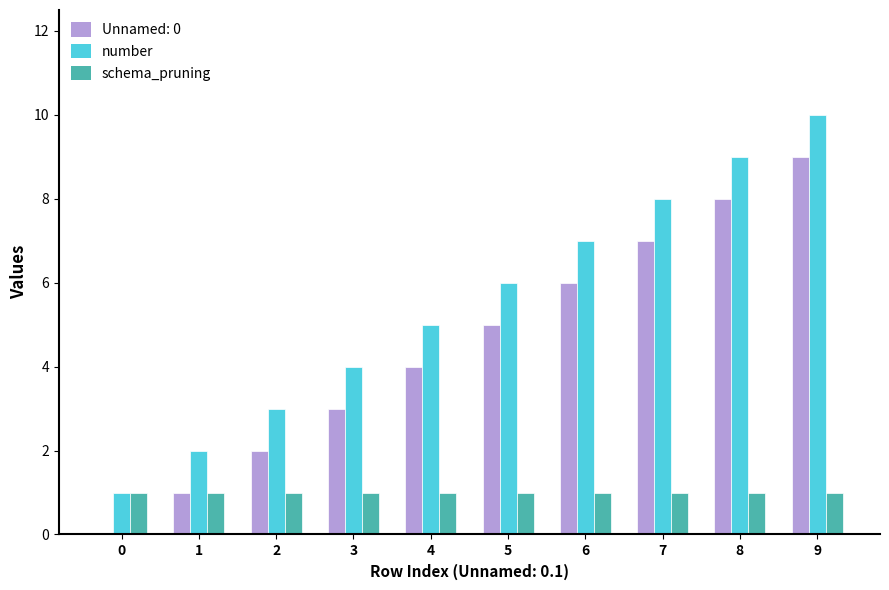

What is the greatest value displayed?

10